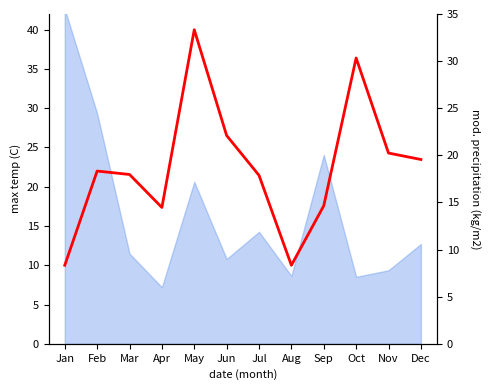

What is the minimum value shown in the chart?

10.0